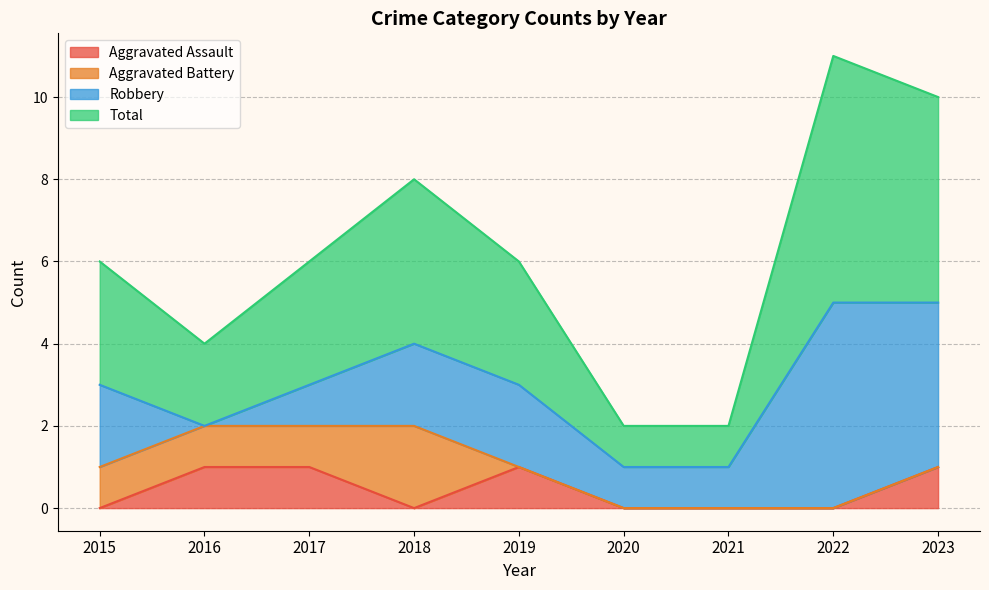

How many lines are shown in the chart?

4